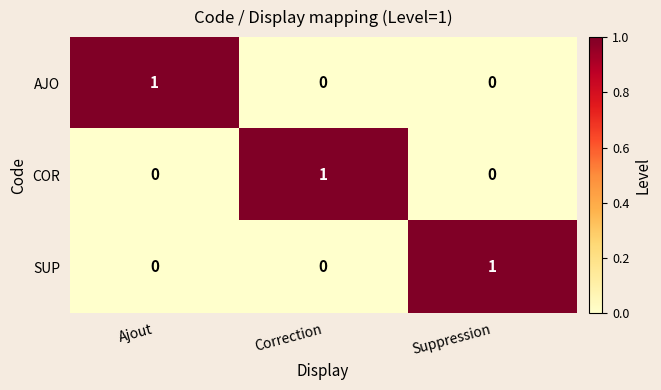

At which label does AJO reach its peak?

Ajout